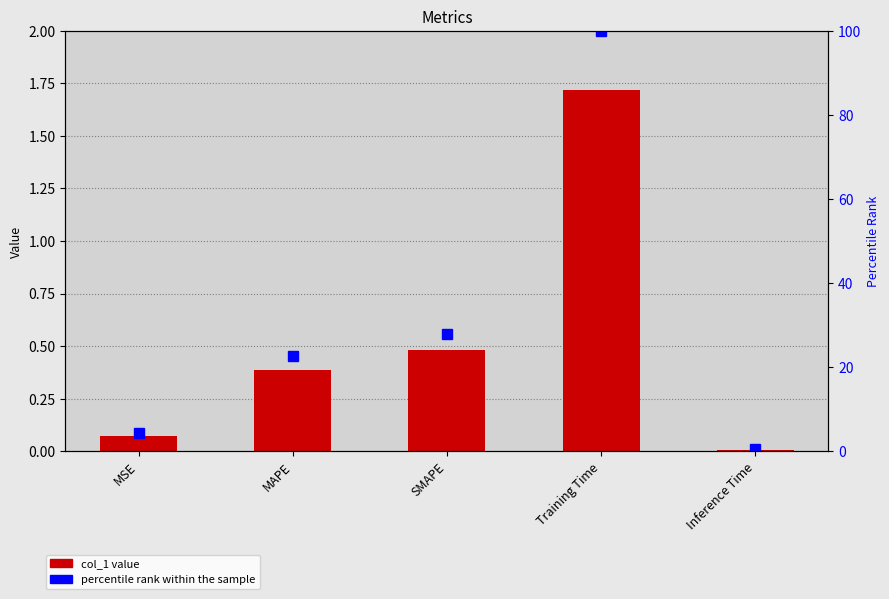

Where is percentile rank within the sample nearest to the value 50?

SMAPE